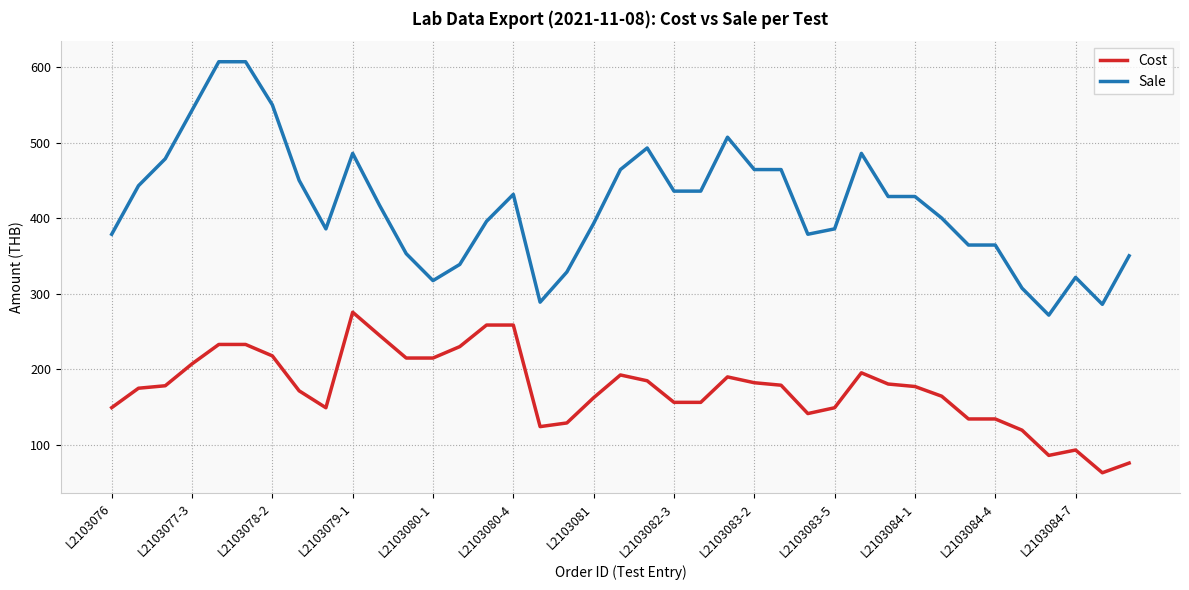

List the series in order of their peak value, lowest first.

Cost, Sale